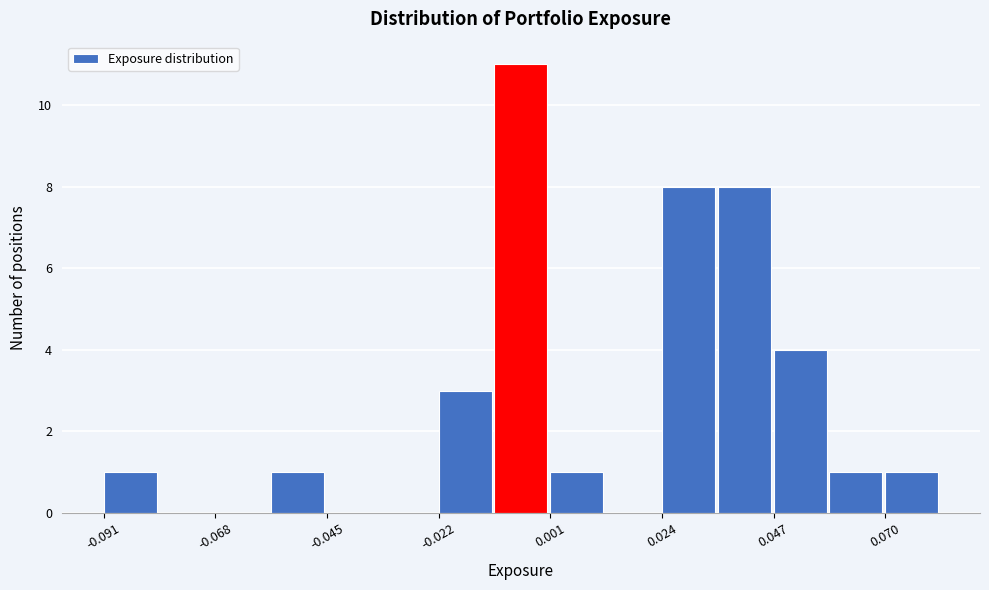

Around what value on the x-axis is the tallest bar? Give the approximate position of its centre, as read against the axis.

-0.005